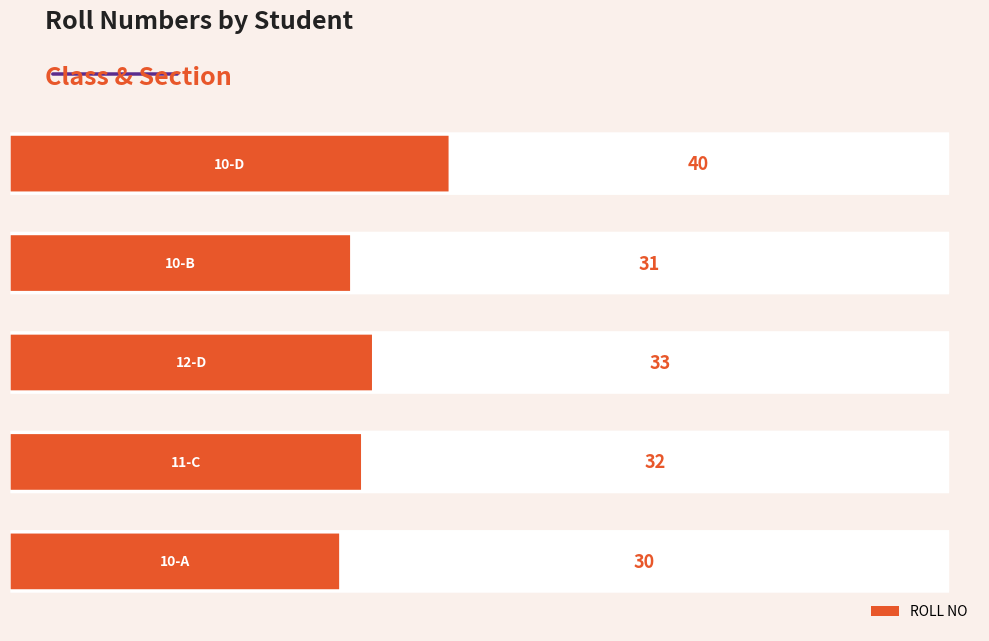

What is the minimum value shown in the chart?

30